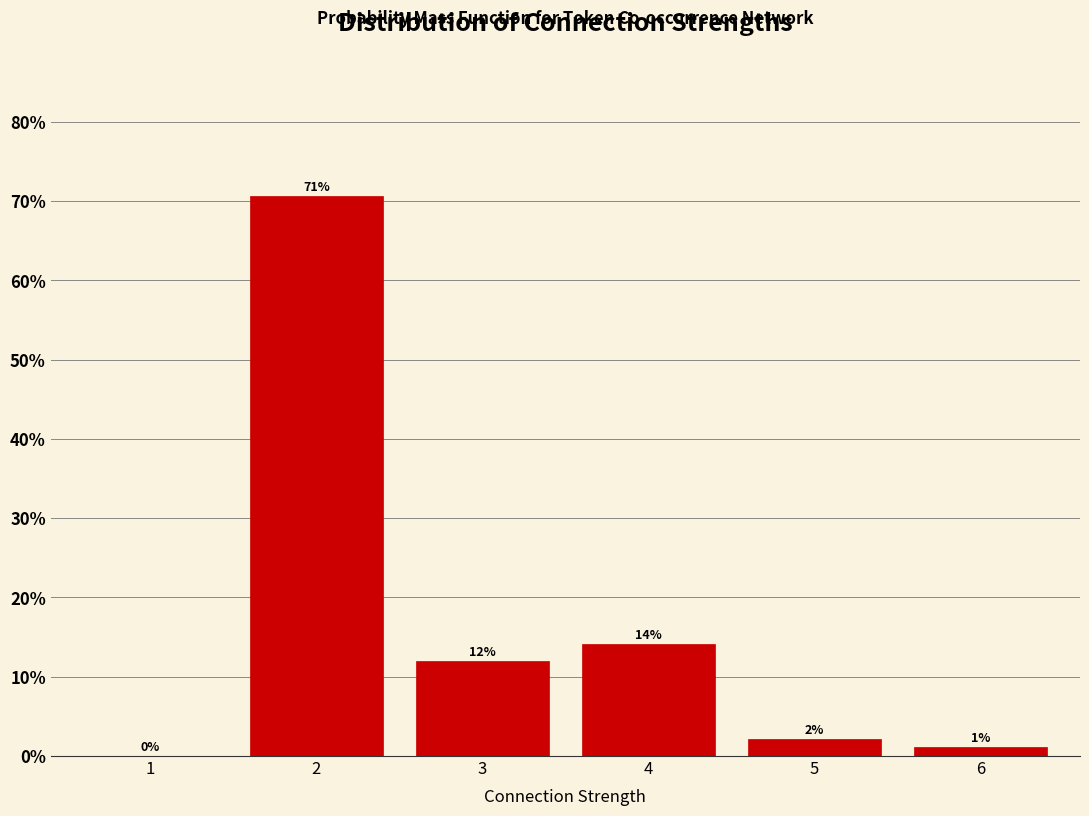

Which has a higher value, 6 or 1?

6